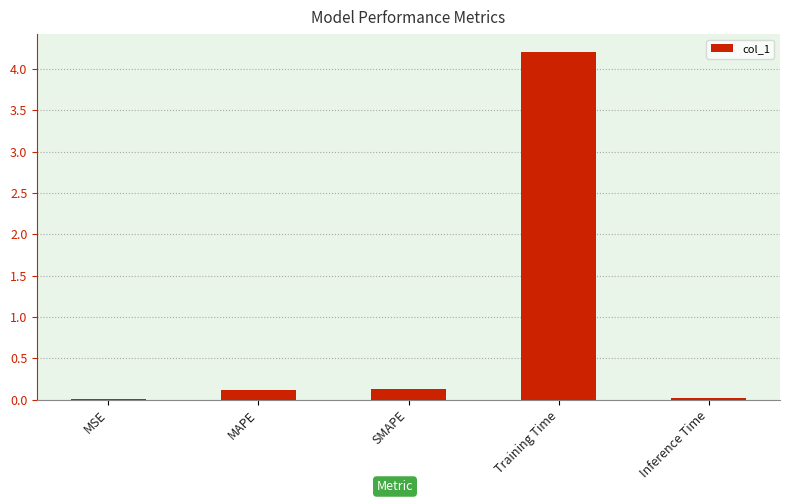

True or false: the data shows 4.2 at Training Time.

True